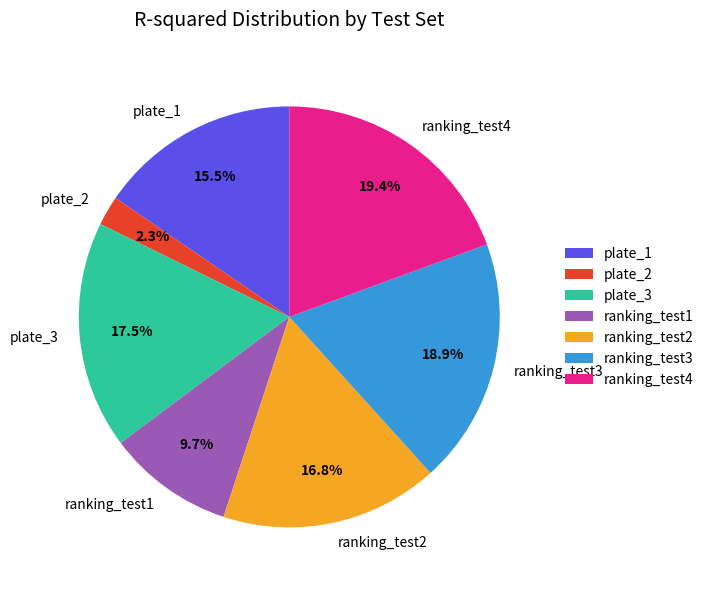

To the nearest percent, what is the difference between the plate_2 and plate_3 slice percentages?

15%